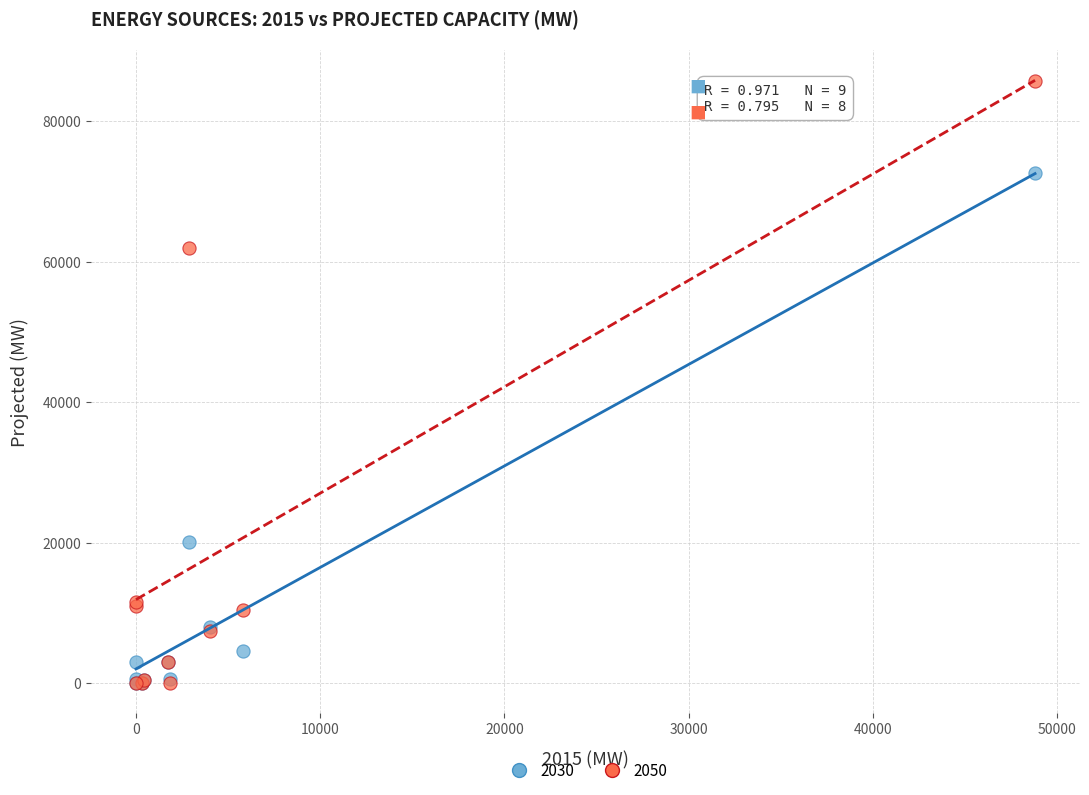

Across all series, what Y value is closest to 42855?

61938